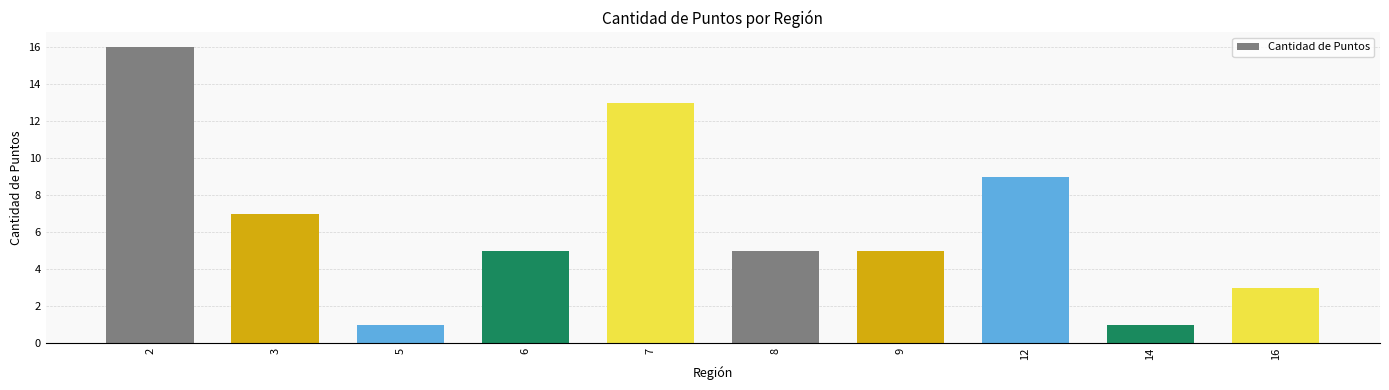

What is the value of the 4th bar from the left?

5